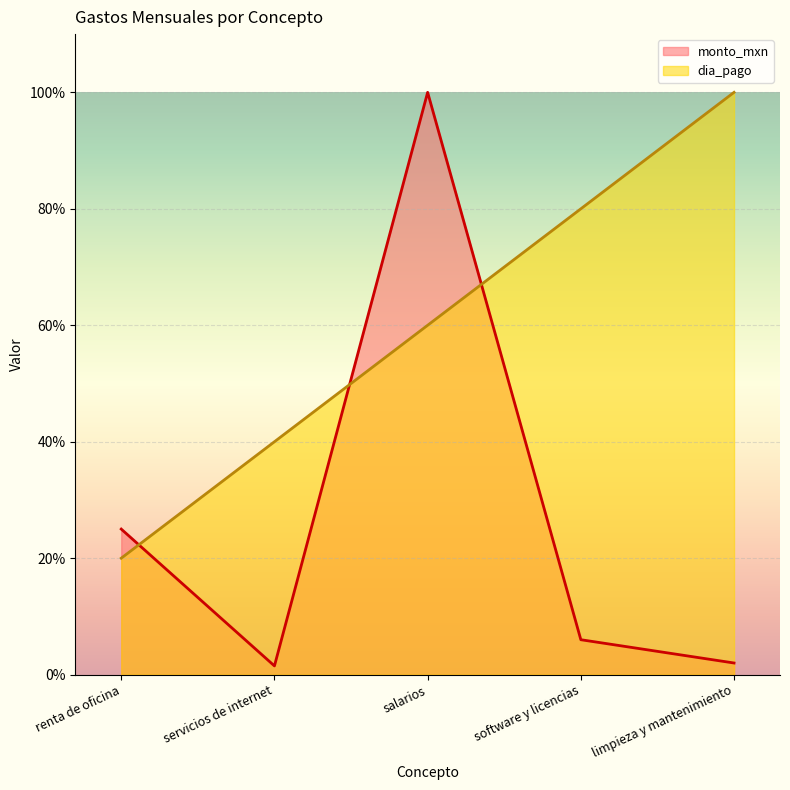

Is it true that monto_mxn equals 1.5 at servicios de internet?

True